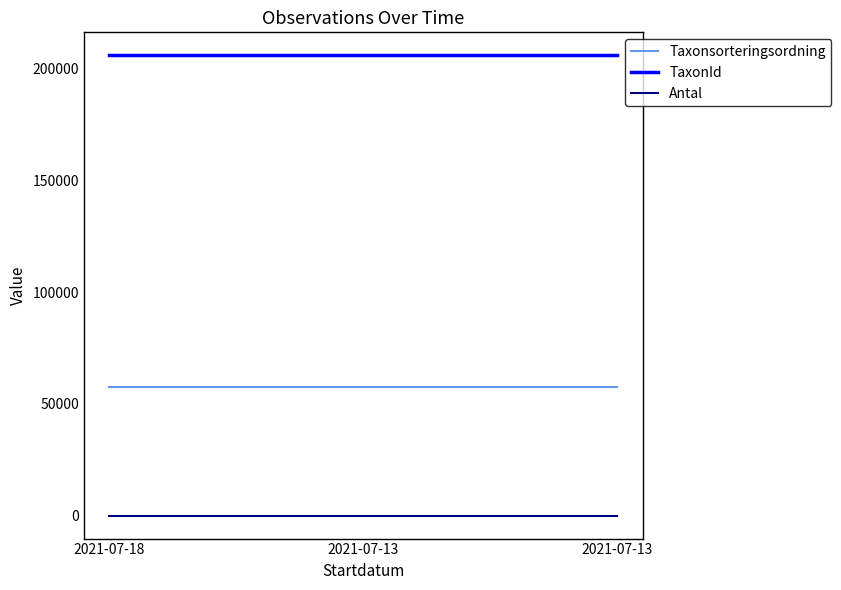

Reading right to left, list all the values displayed in this chart.

Taxonsorteringsordning: 57484	57484	57503
TaxonId: 205998	205998	205995
Antal: 1	1	1